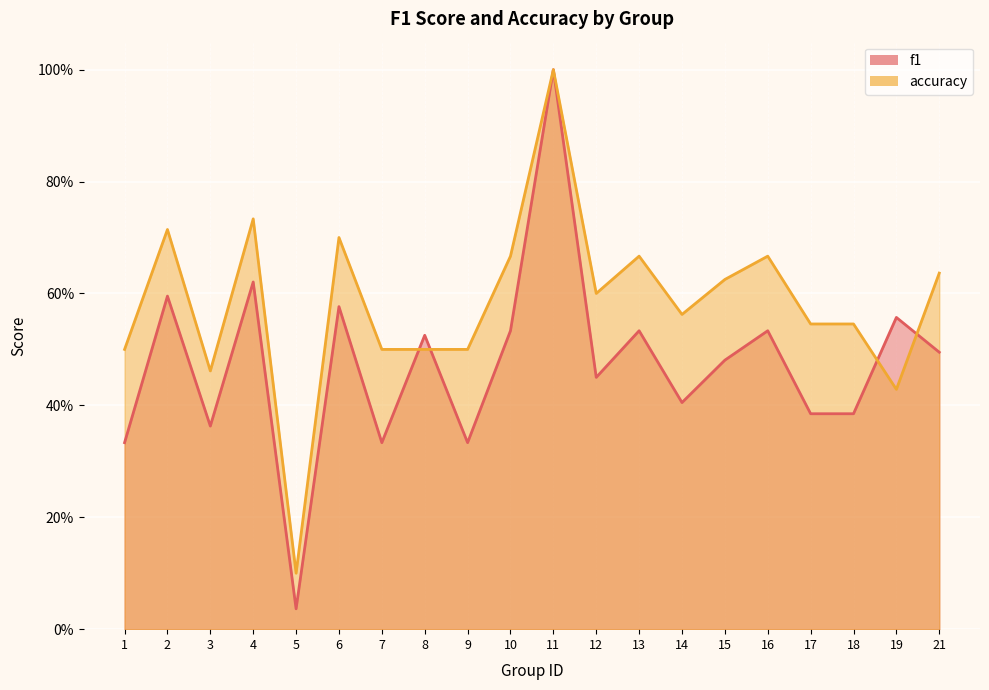

Between 1 and 5, which series saw the biggest shift?

accuracy